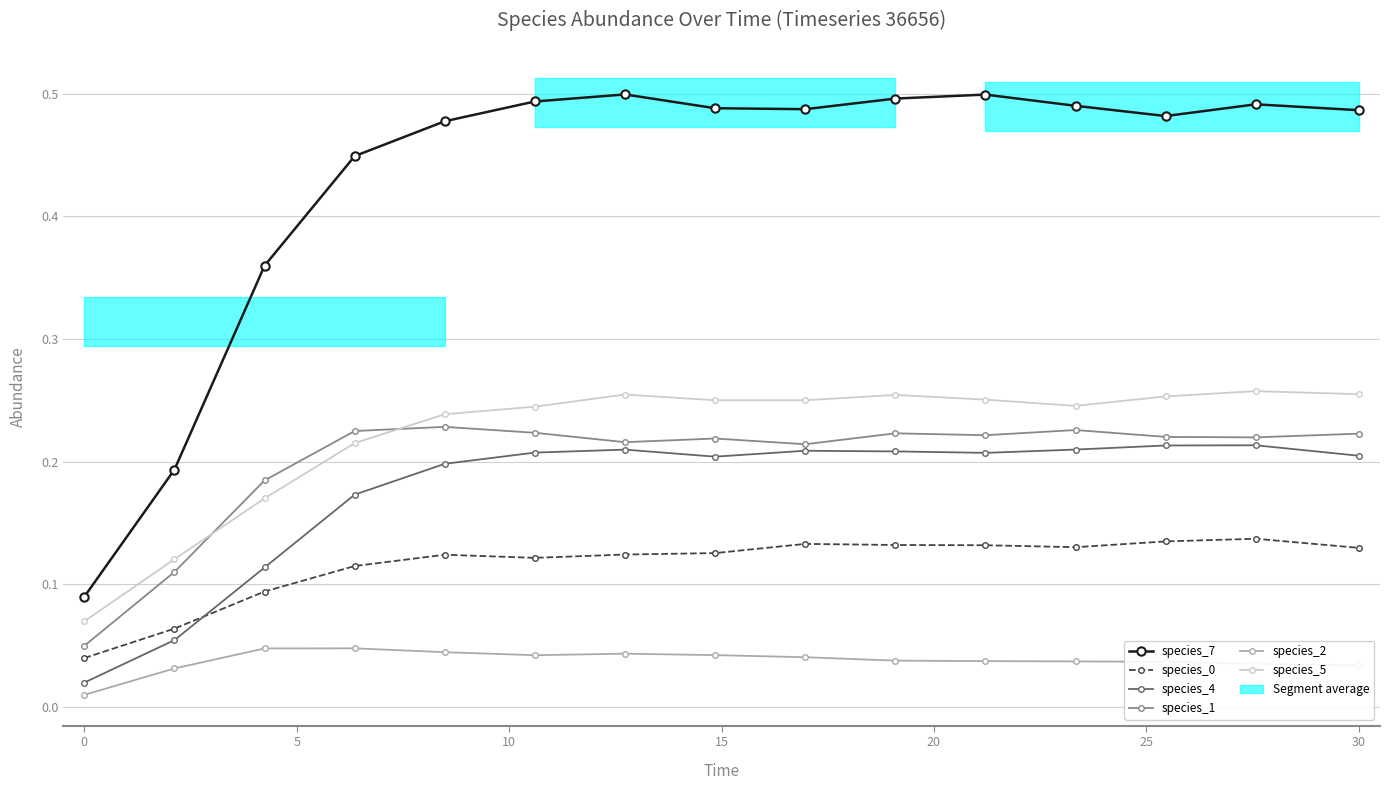

True or false: species_1 and species_2 cross at least once.

False